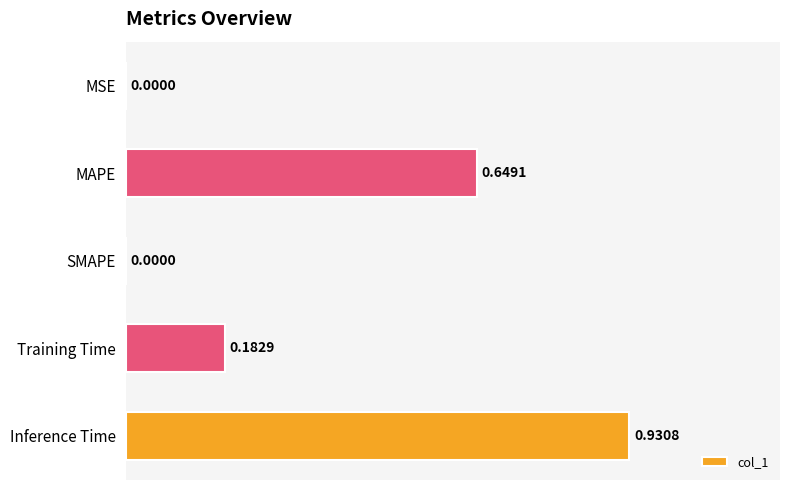

Which has a higher value, MAPE or MSE?

MAPE